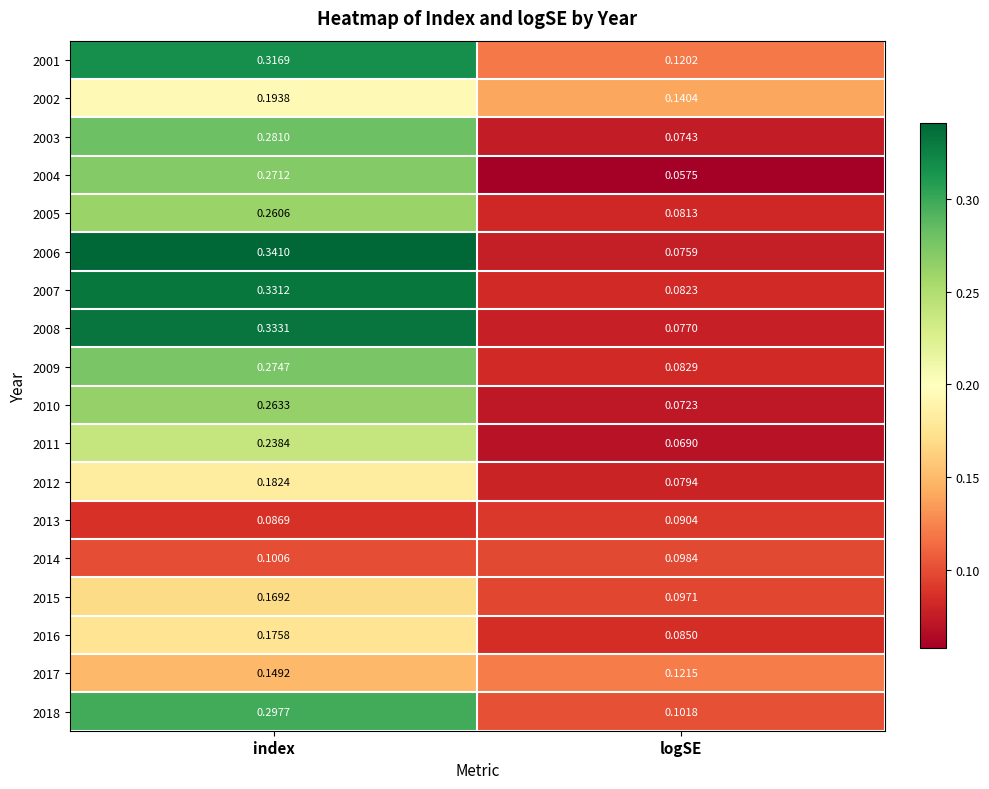

Which category has the lowest value across all series?

logSE